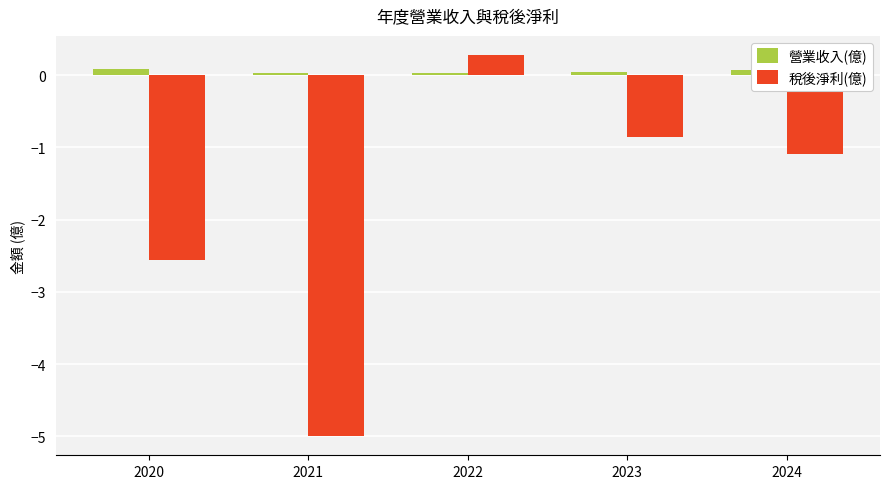

What is the maximum value for 營業收入(億)?

0.1